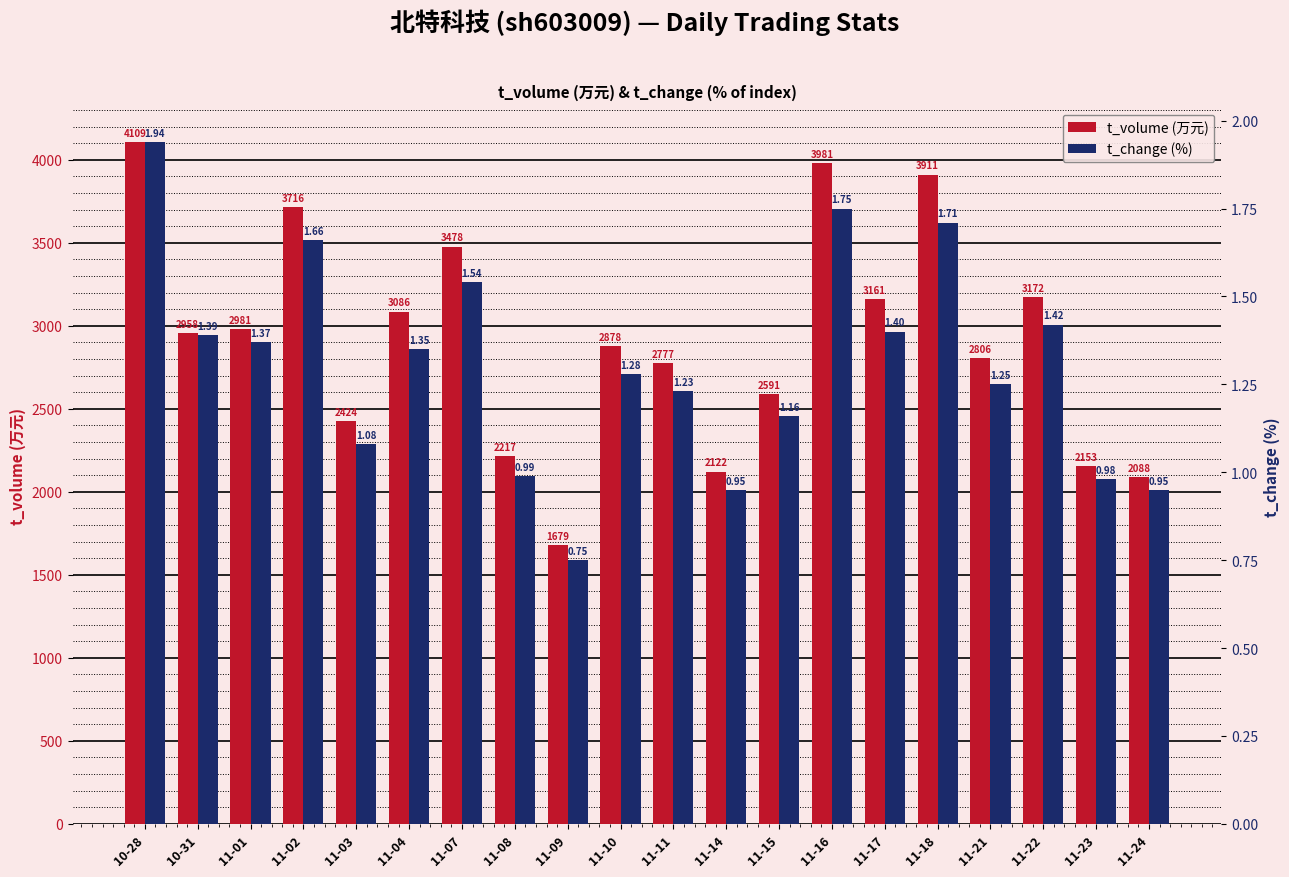

Reading left to right, transcribe all the data shown in this chart.

t_volume (万元): 10-28=4109.0	10-31=2958.0	11-01=2981.0	11-02=3716.0	11-03=2424.0	11-04=3086.0	11-07=3478.0	11-08=2217.0	11-09=1679.0	11-10=2878.0	11-11=2777.0	11-14=2122.0	11-15=2591.0	11-16=3981.0	11-17=3161.0	11-18=3911.0	11-21=2806.0	11-22=3172.0	11-23=2153.0	11-24=2088.0
t_change (%): 10-28=1.9	10-31=1.4	11-01=1.4	11-02=1.7	11-03=1.1	11-04=1.4	11-07=1.5	11-08=1.0	11-09=0.8	11-10=1.3	11-11=1.2	11-14=0.9	11-15=1.2	11-16=1.8	11-17=1.4	11-18=1.7	11-21=1.2	11-22=1.4	11-23=1.0	11-24=0.9